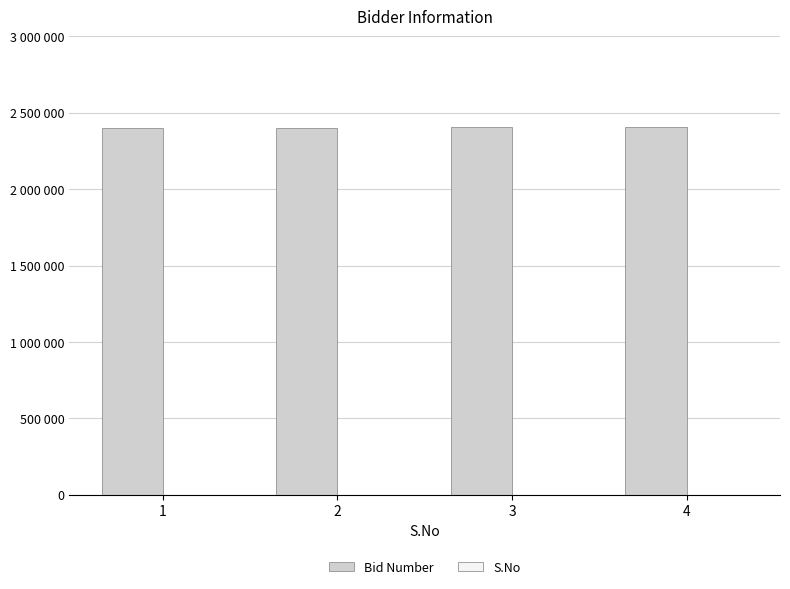

Are the bars horizontal?

No